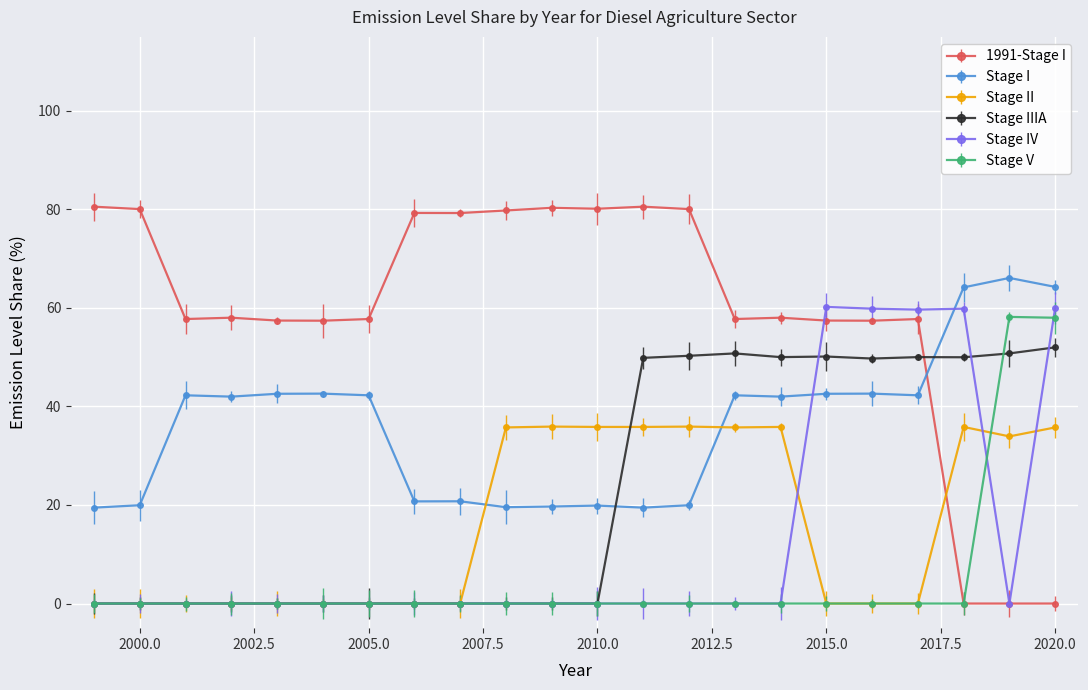

True or false: 1991-Stage I has more than 1 points higher than both neighbors.

True